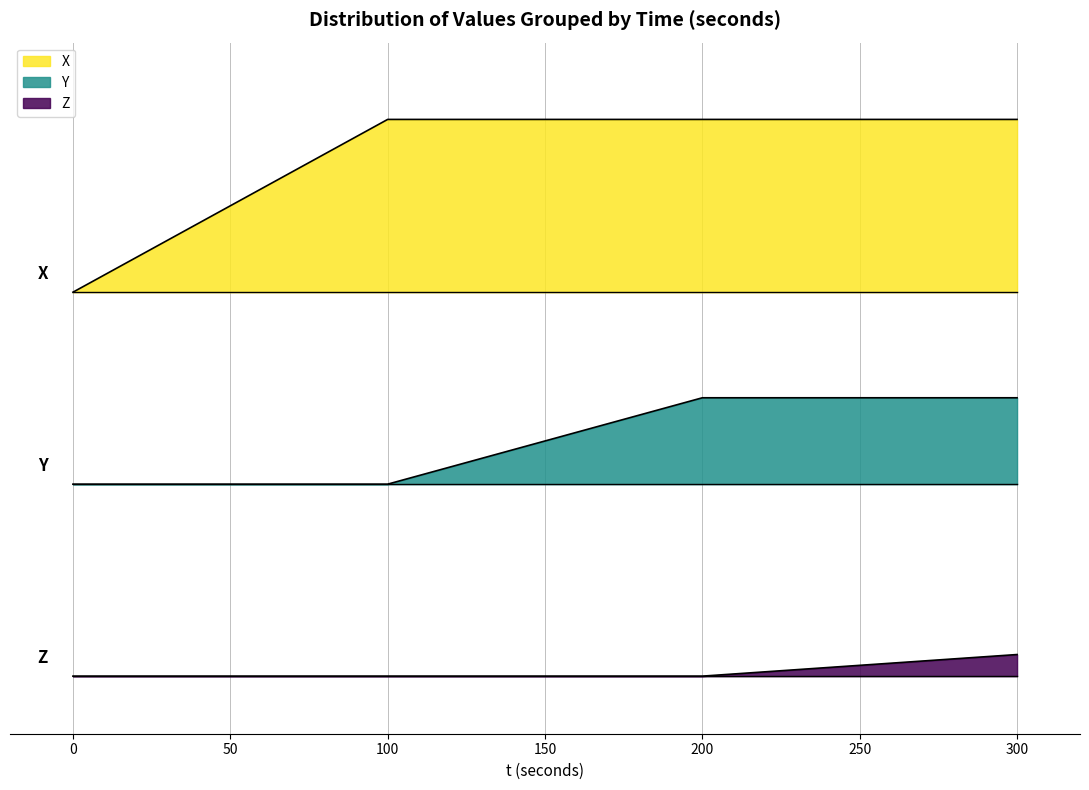

Does the chart display data point markers on the line(s)?

No